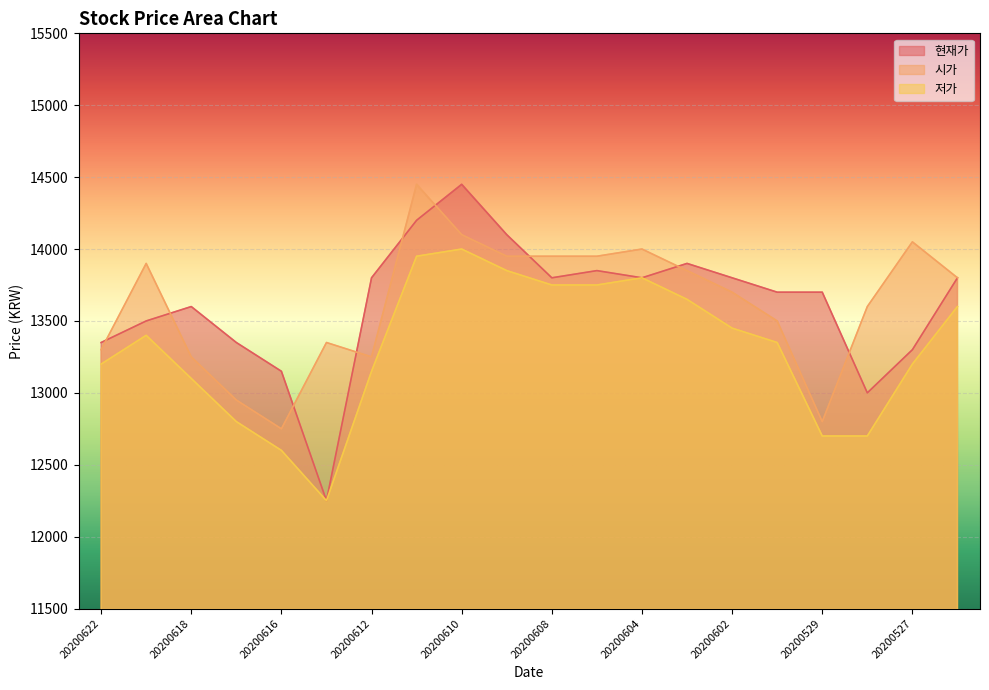

How many categories are shown in the chart?

20